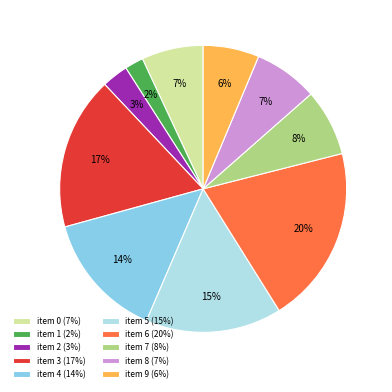

Is the sum of item 1 (2%) and item 5 (15%) greater than half?

No